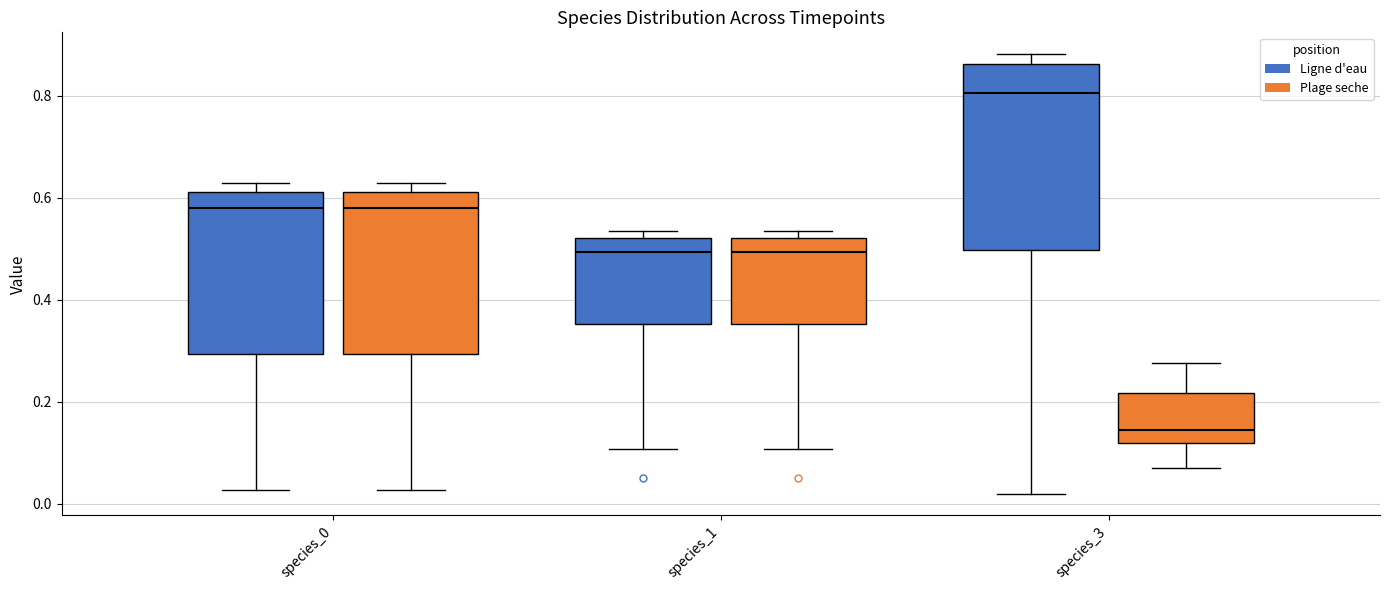

Which box is the tallest, from its lower edge to its upper edge?

species_3 (Ligne d'eau)